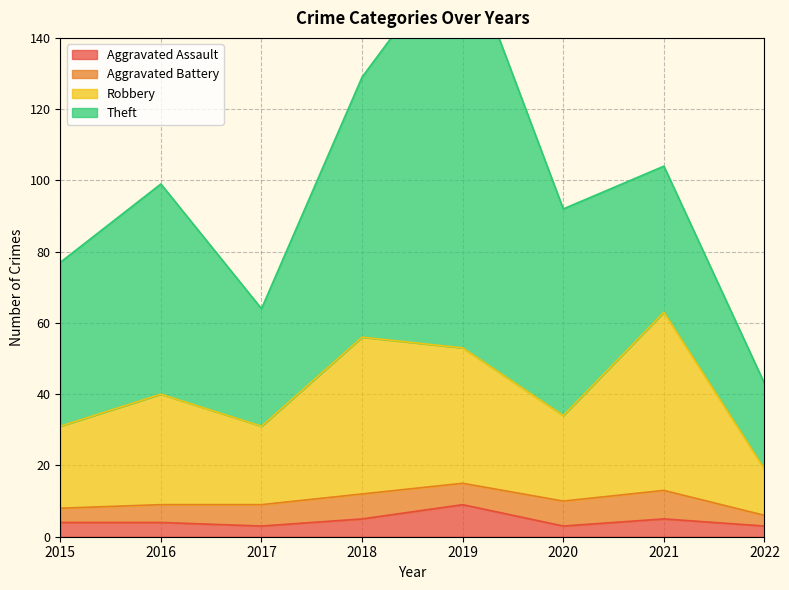

The Aggravated Assault series shows 9 at 2019. True or false?

True